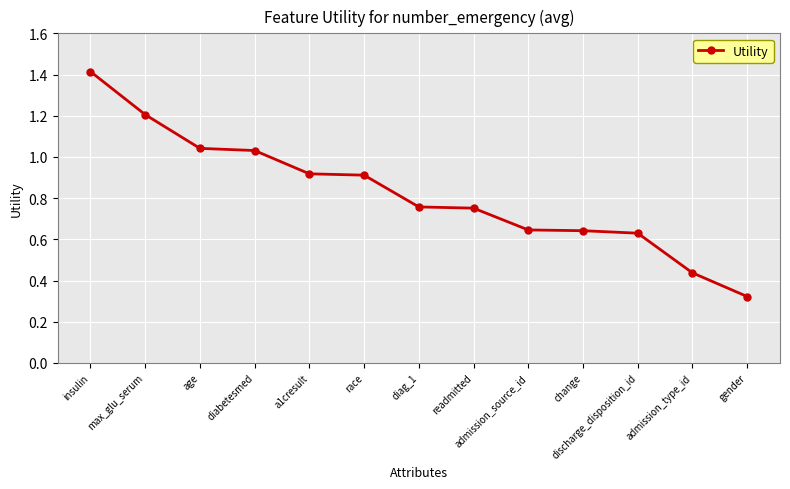

True or false: the data shows 1.2 at max_glu_serum.

True